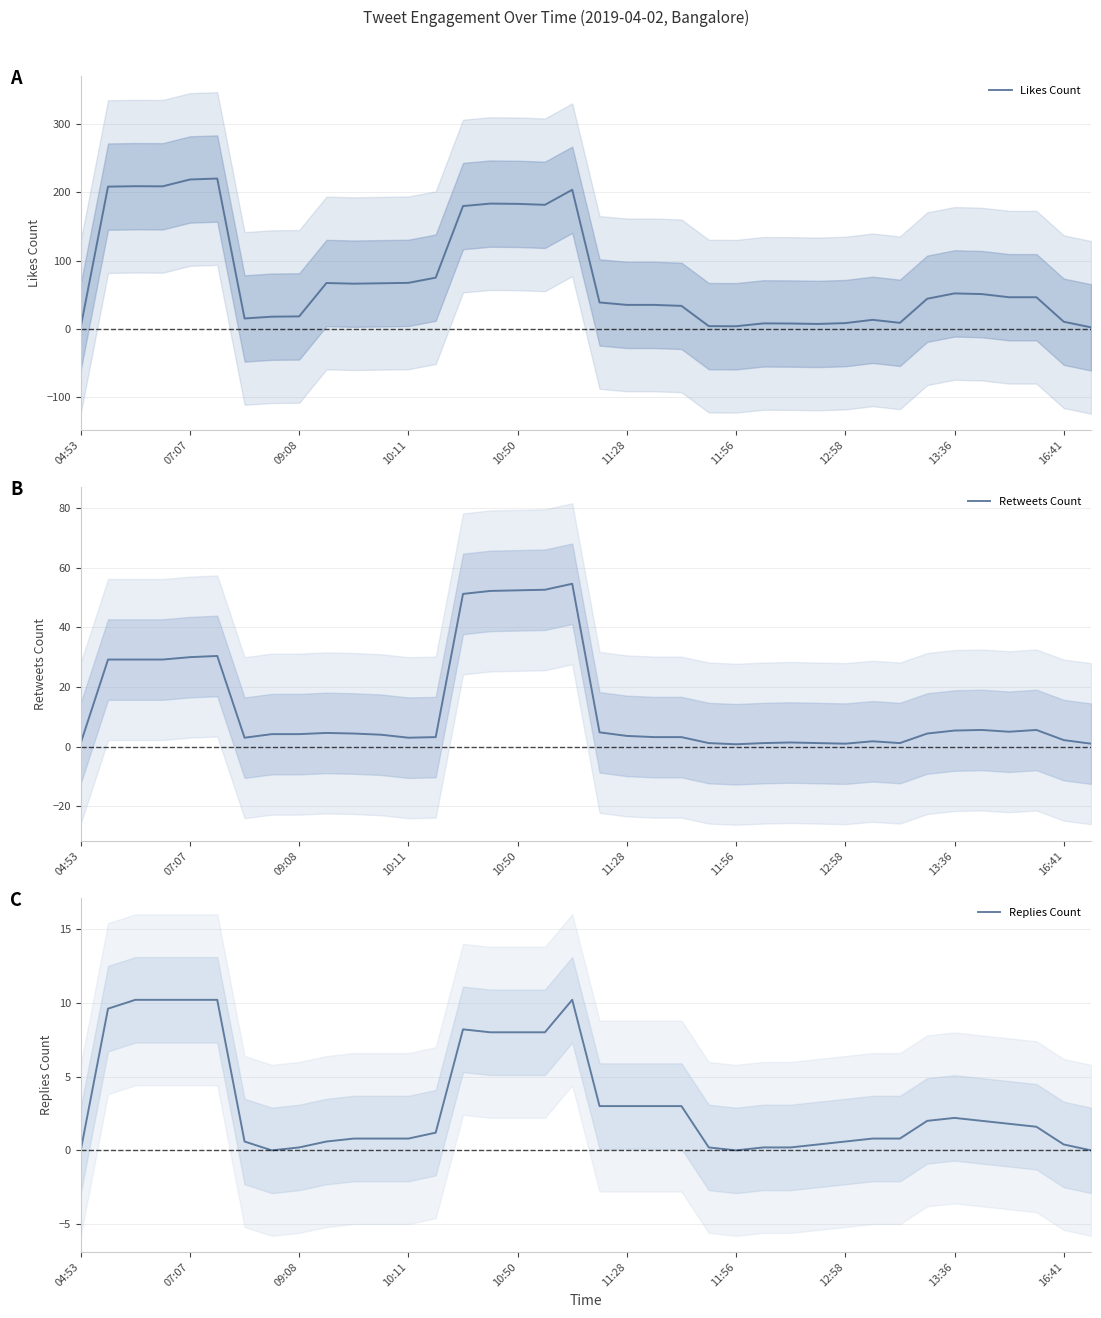

Which series has the largest range (max minus min)?

Likes Count